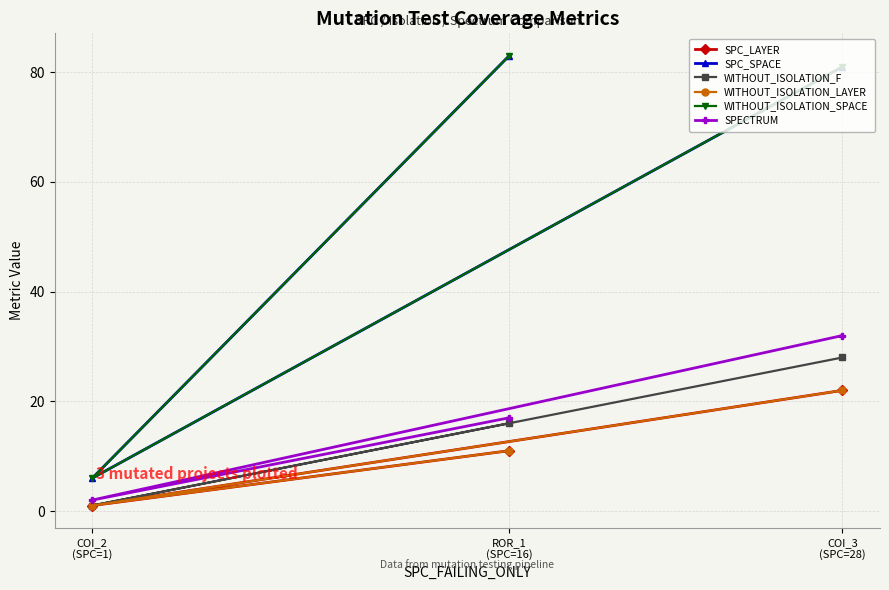

At which category is the sum across all series the highest?

COI_3
(SPC=28)